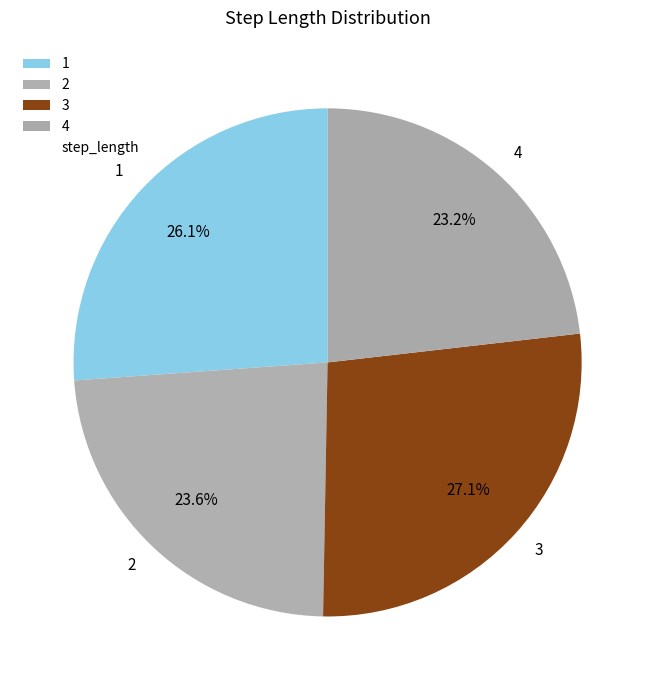

Count the number of slices in the pie.

4